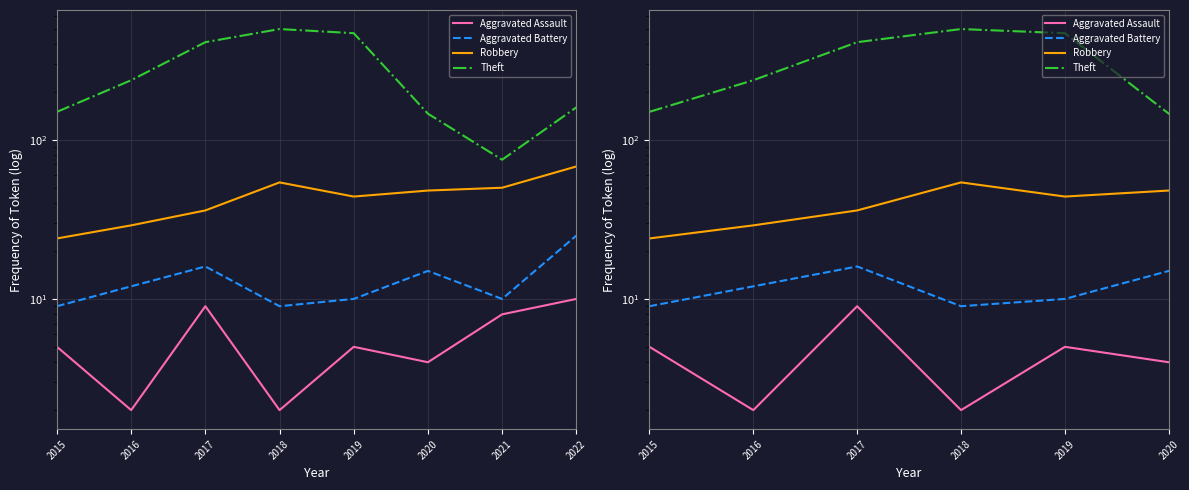

What are all the series names shown in the legend?

Aggravated Assault, Aggravated Battery, Robbery, Theft